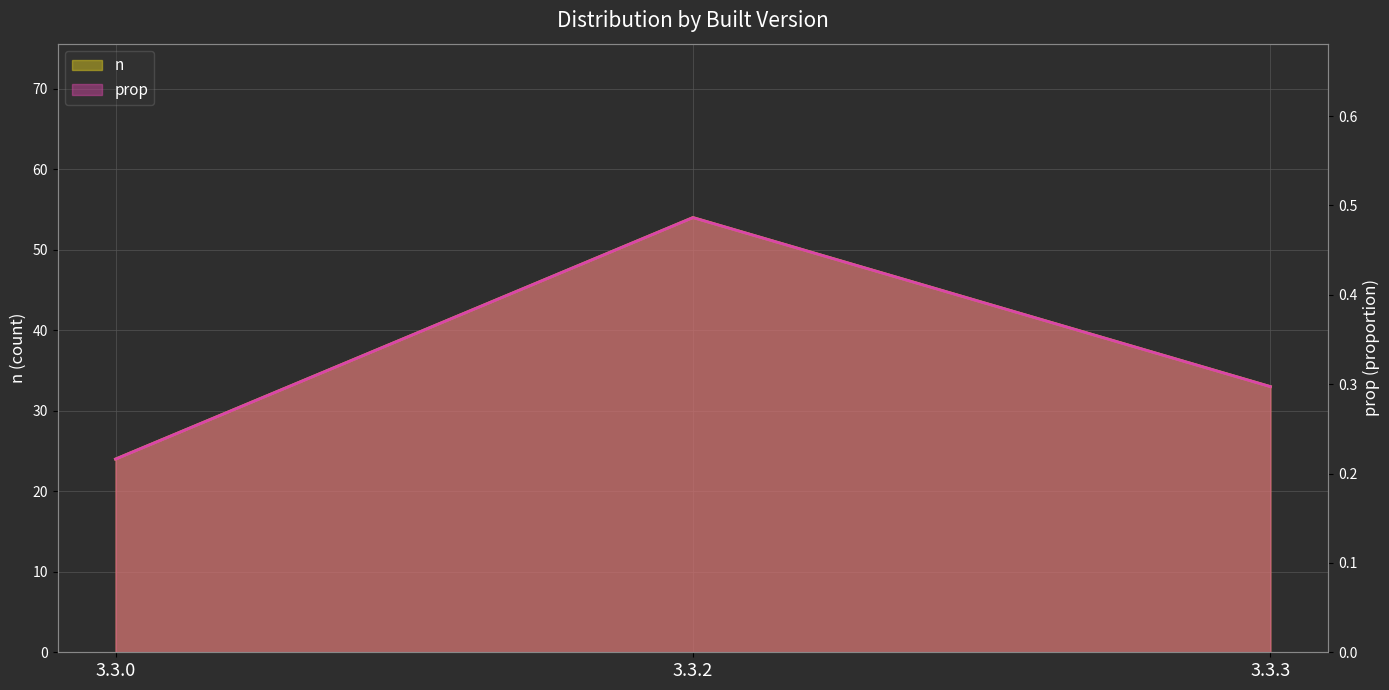

What is the sum of all n values?

111.0